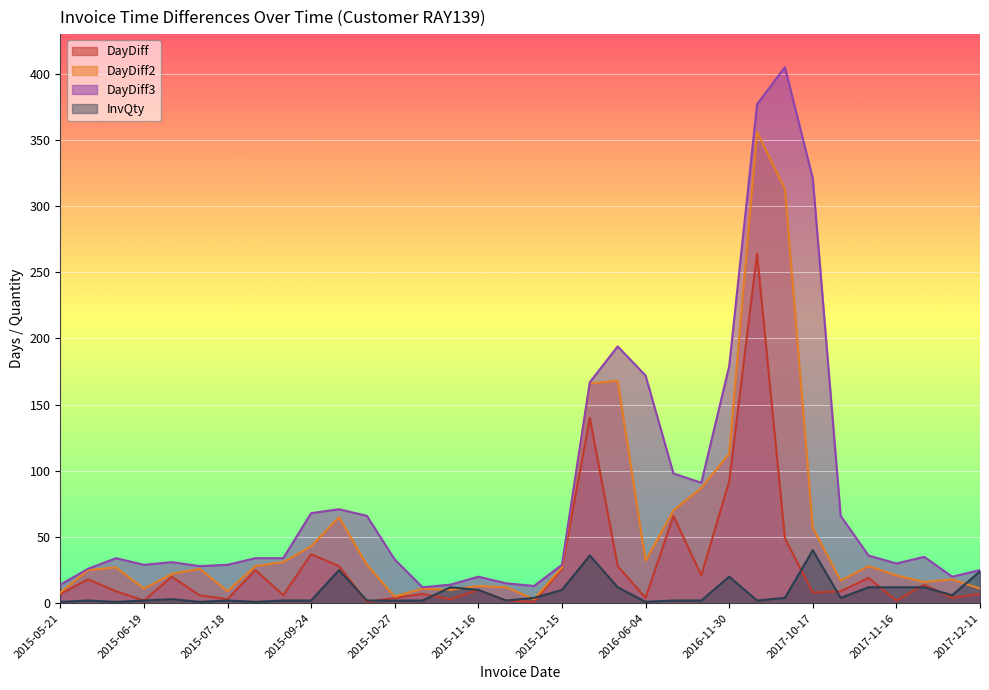

What is the label of the 16th point from the left?

2015-11-16